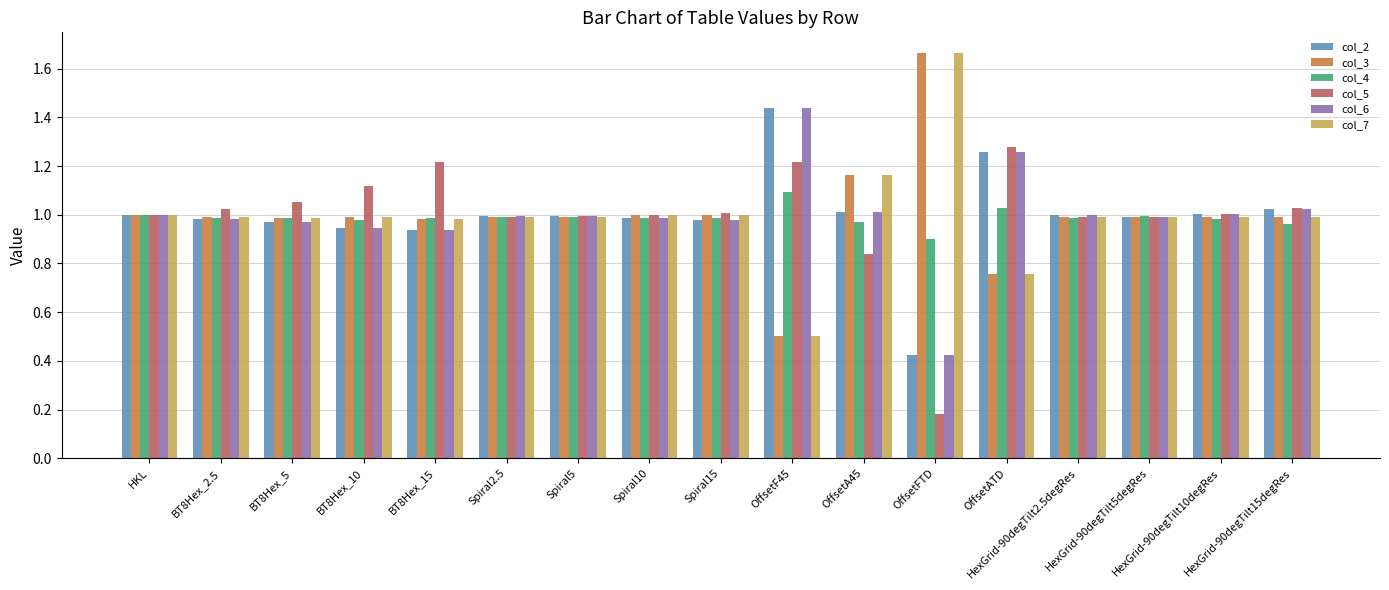

At which category is the sum across all series the highest?

OffsetATD